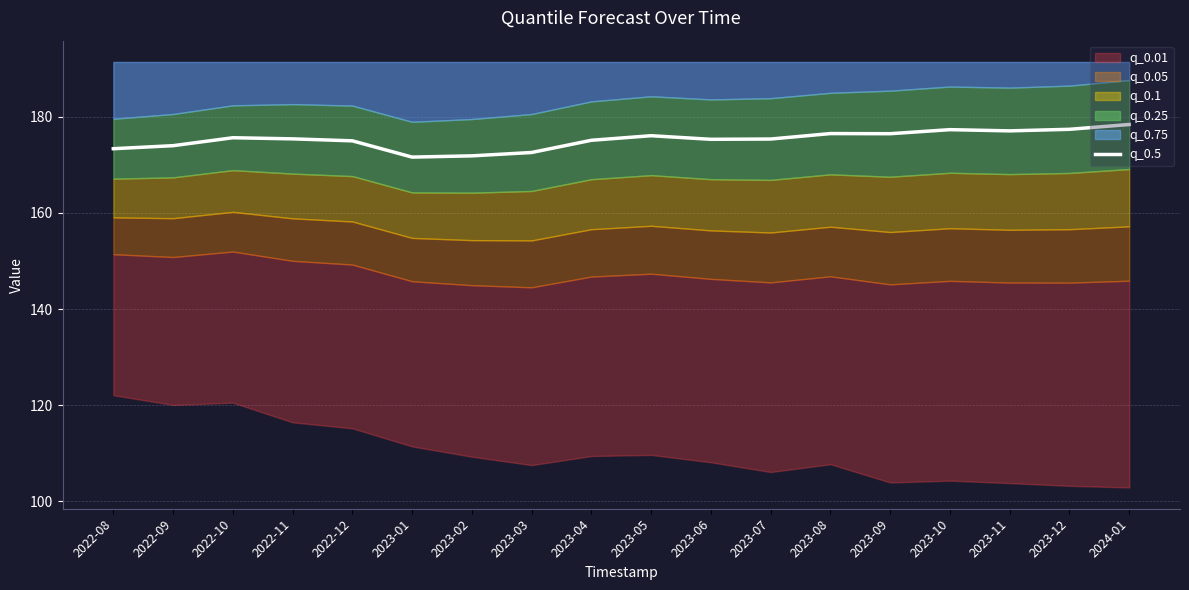

Rank the categories by value from highest to lowest.

2024-01, 2023-12, 2023-10, 2023-11, 2023-08, 2023-09, 2023-05, 2022-10, 2022-11, 2023-07, 2023-06, 2023-04, 2022-12, 2022-09, 2022-08, 2023-03, 2023-02, 2023-01